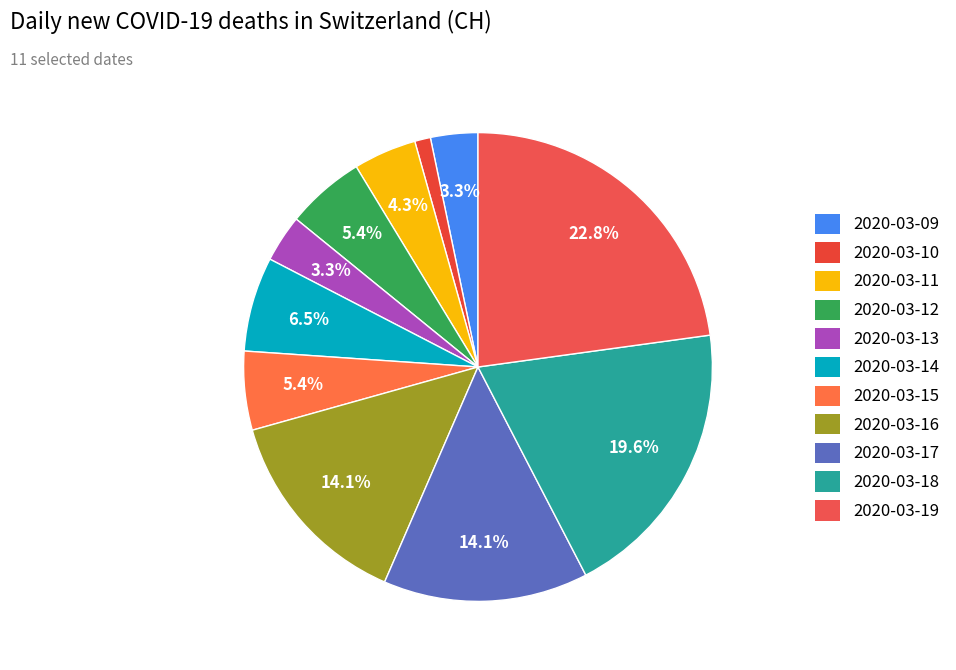

Which slice is the largest?

2020-03-19